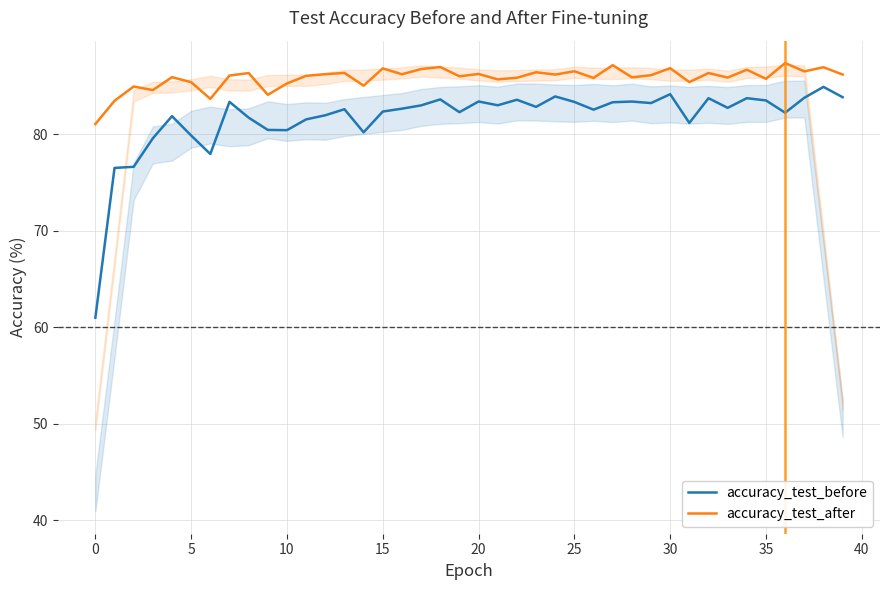

What is the label of the 32nd point from the left?

31